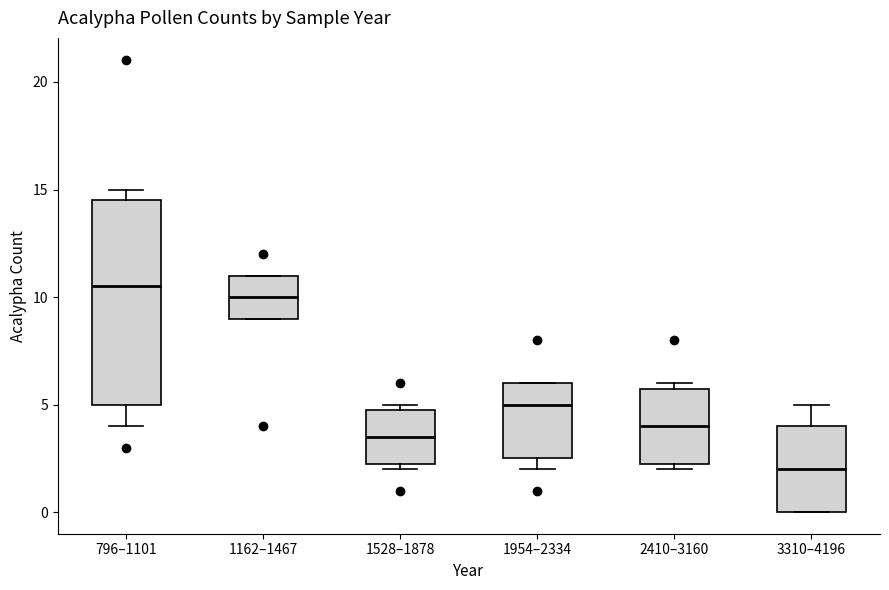

Reading left to right, transcribe this box plot: for each box, give where its median line is, the range the box spans, and where its two whiskers end, as read against the y-axis. The values are not printed on the chart, so give them approximately, as read against the axis.

796–1101: median 10.5, box 5.0 to 14.5, whiskers 4.0 to 15.0
1162–1467: median 10.0, box 9.0 to 11.0, whiskers 9.0 to 11.0
1528–1878: median 3.5, box 2.5 to 5.0, whiskers 2.0 to 5.0 (just above the box's upper edge)
1954–2334: median 5.0, box 2.5 to 6.0, whiskers 2.0 to 6.0
2410–3160: median 4.0, box 2.5 to 6.0, whiskers 2.0 to 6.0 (just above the box's upper edge)
3310–4196: median 2.0, box 0.0 to 4.0, whiskers 0.0 to 5.0